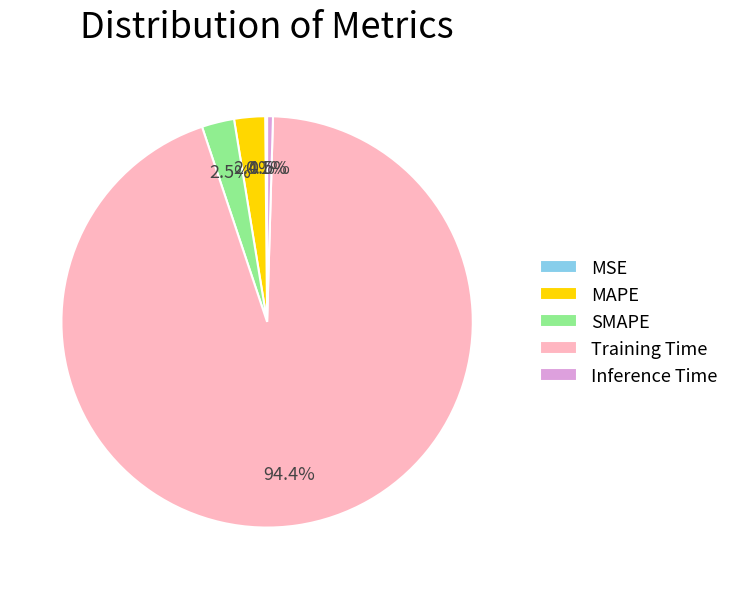

What portion of the pie excludes SMAPE?

97.5%